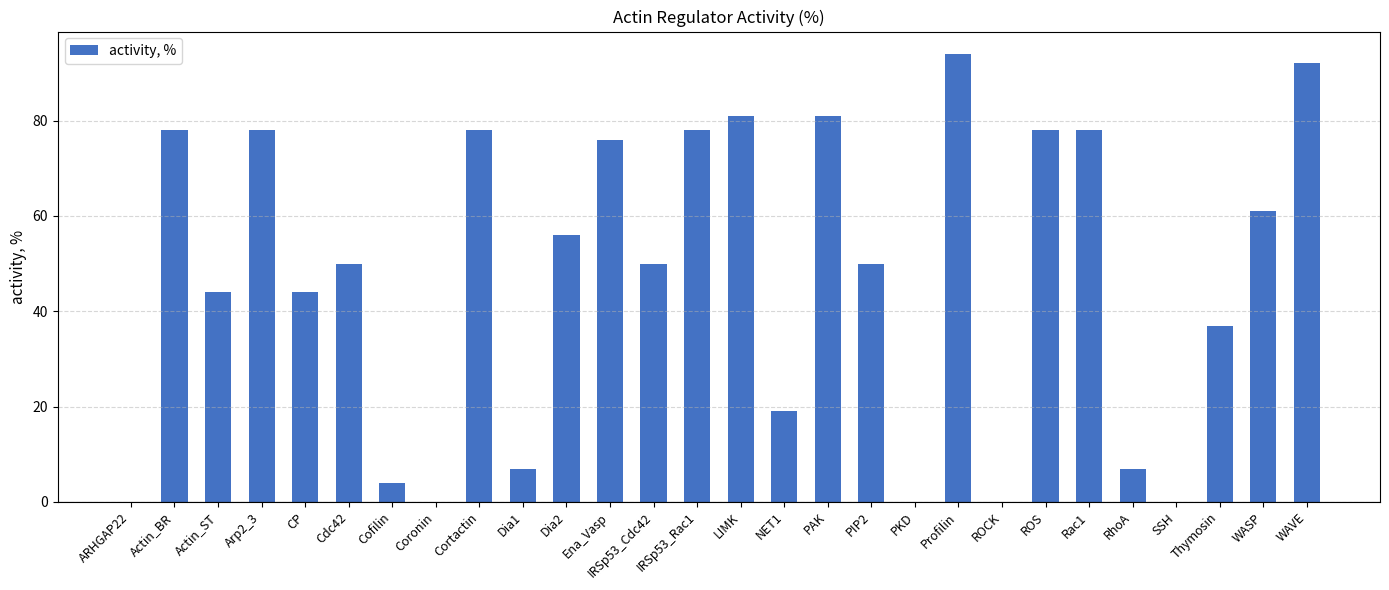

Where does the data first go above 50?

Actin_BR